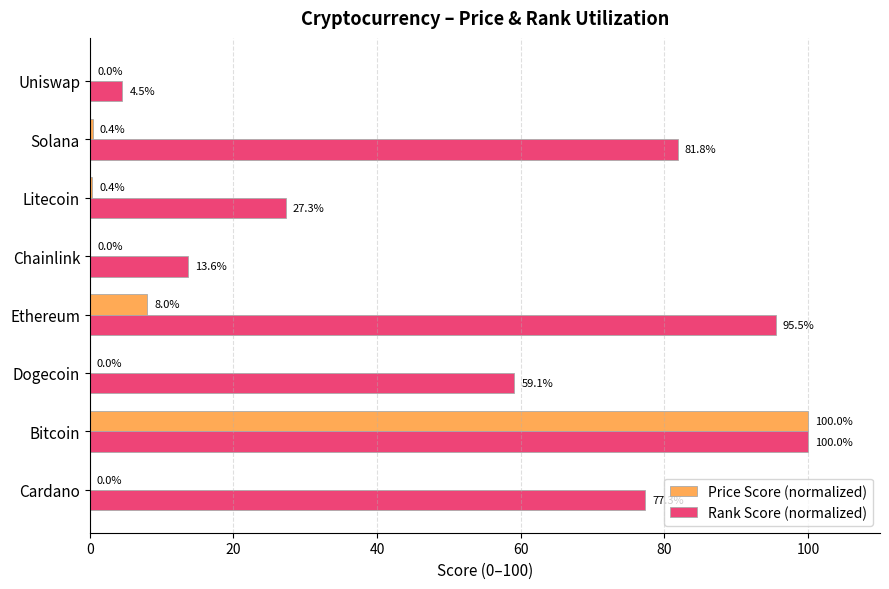

The value of Price Score (normalized) at Uniswap is 0.0. True or false?

True